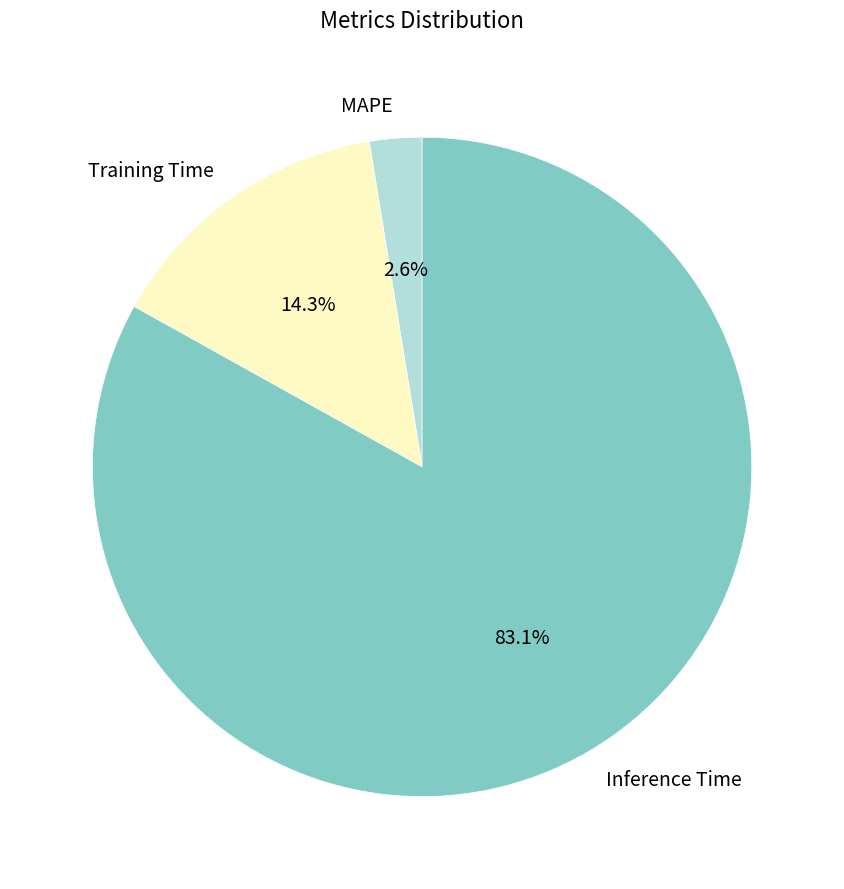

Does MAPE account for over 50% of the chart?

No